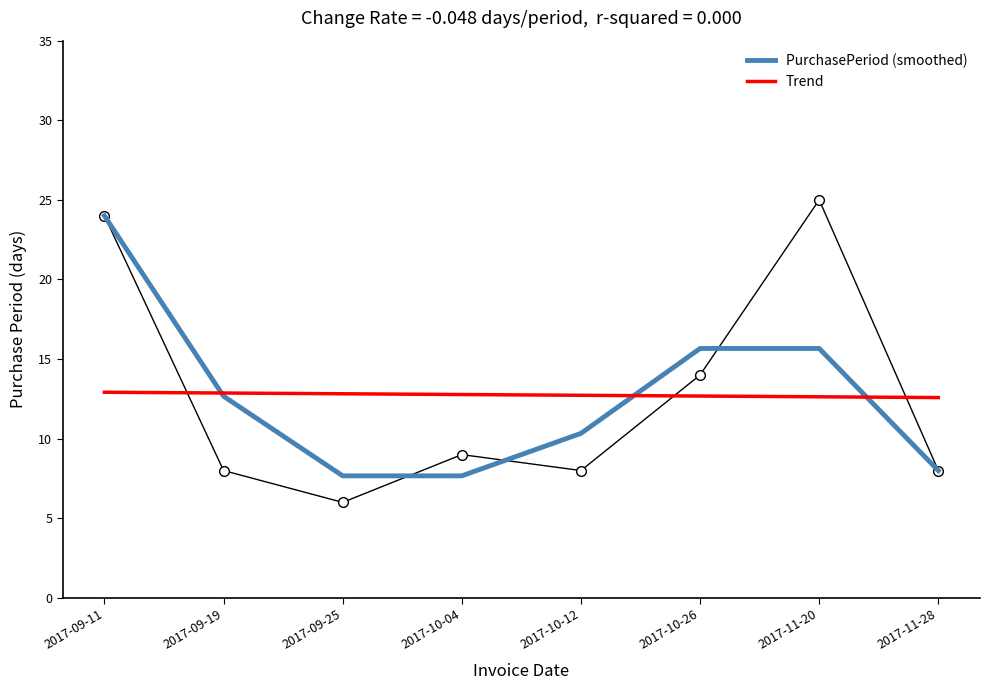

What is the label of the 6th point from the left?

2017-10-26